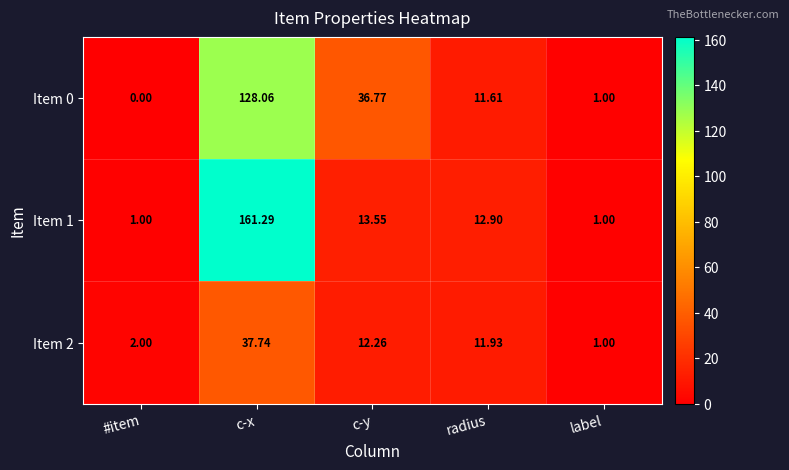

Where is Item 1 nearest to the value 81?

c-y